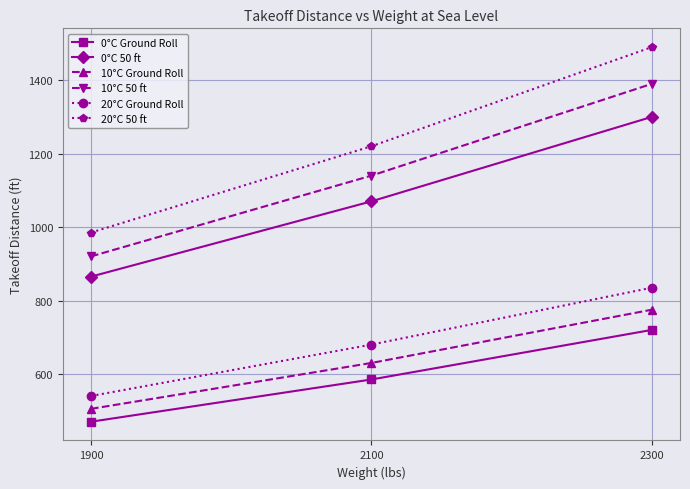

What are all the series names shown in the legend?

0°C Ground Roll, 0°C 50 ft, 10°C Ground Roll, 10°C 50 ft, 20°C Ground Roll, 20°C 50 ft